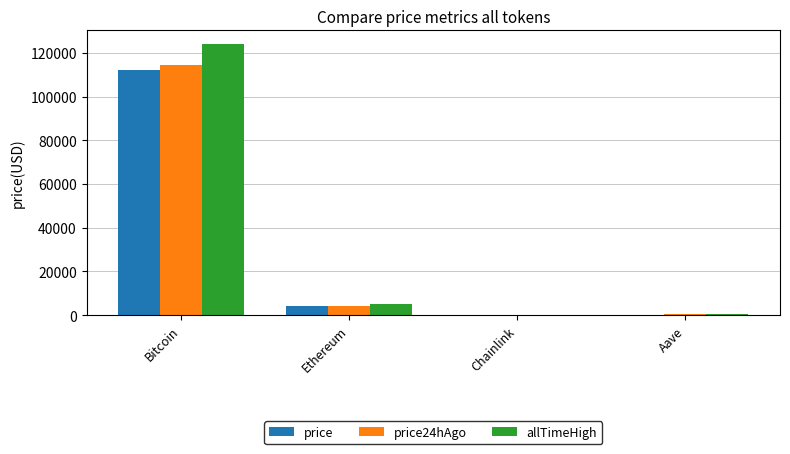

Are the bars grouped side by side (vs. stacked)?

Yes